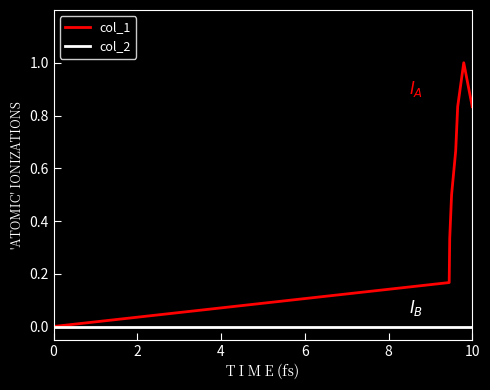

Which series has the largest range (max minus min)?

col_1